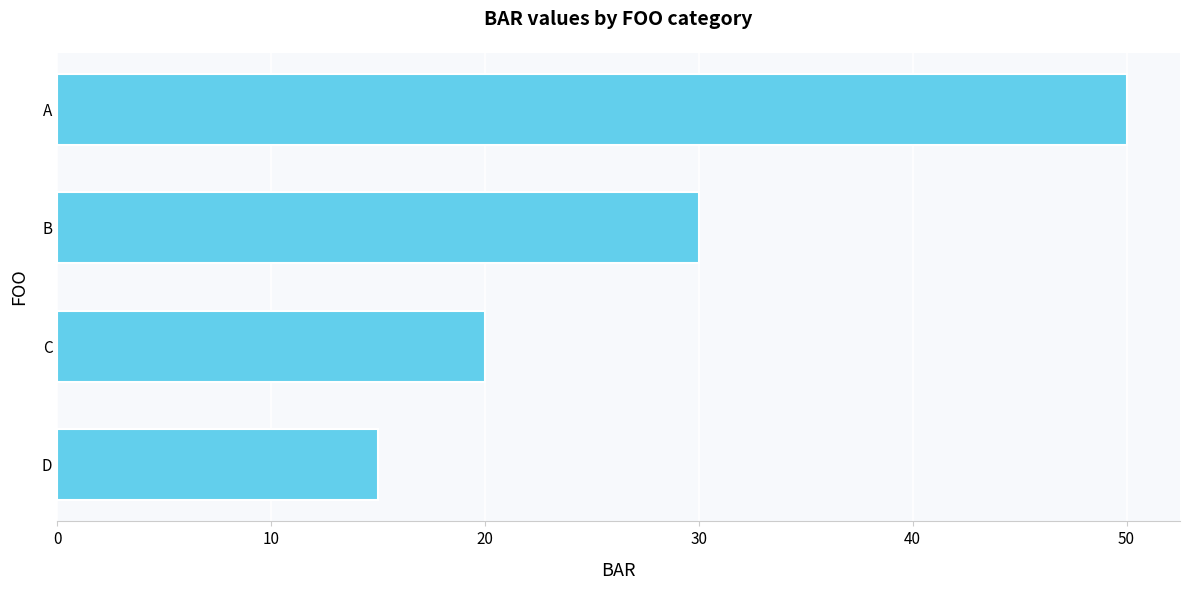

What is the value of the 4th bar from the top?

15